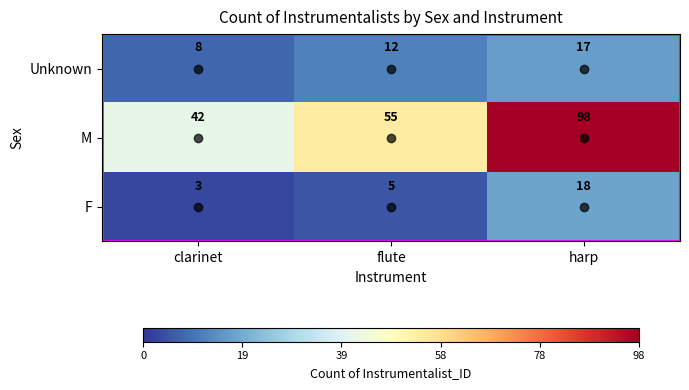

Rank the series at flute from lowest to highest value.

F, Unknown, M